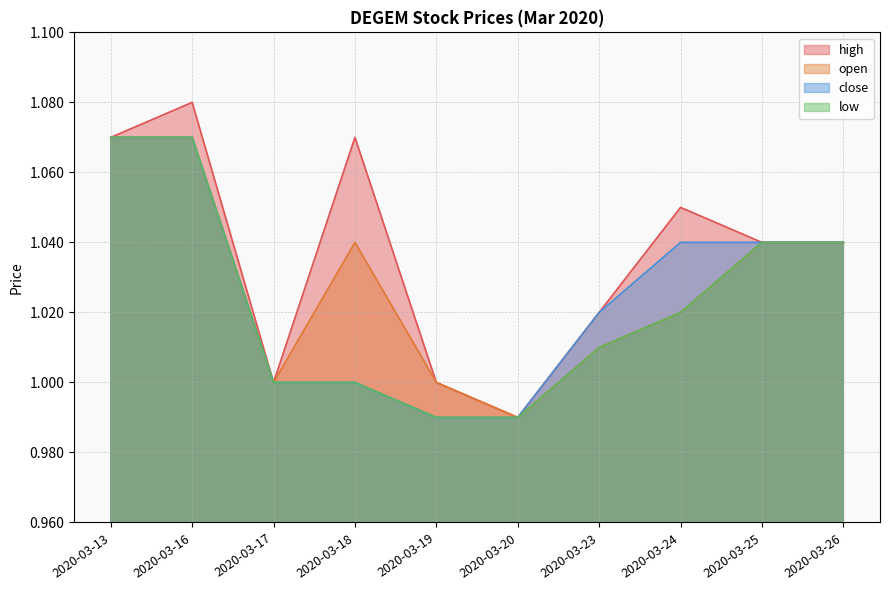

At how many categories does at least one series exceed 1?

7